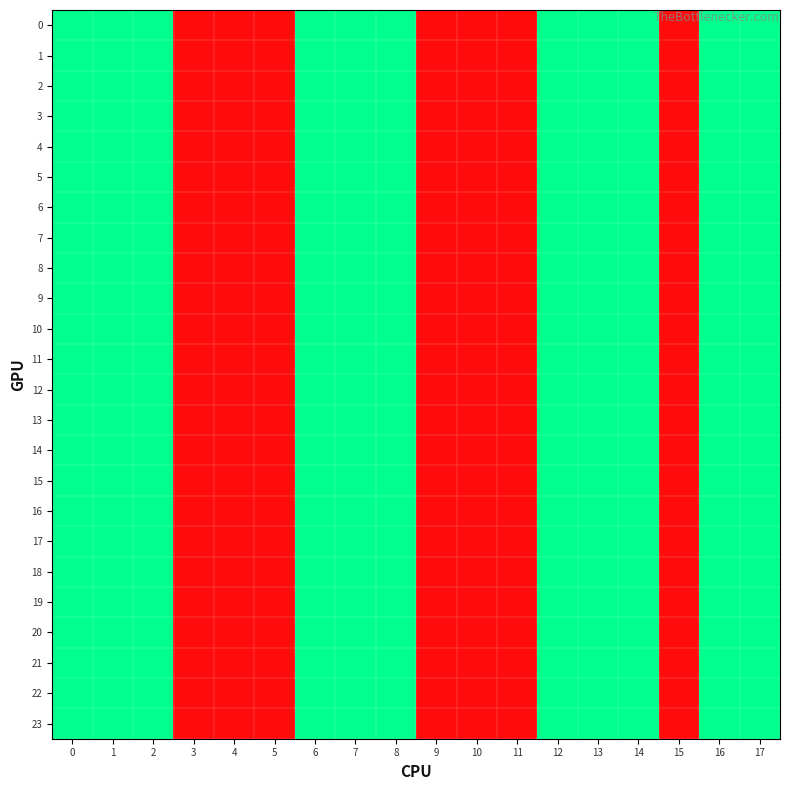

What is the total value across all series at 5?

24